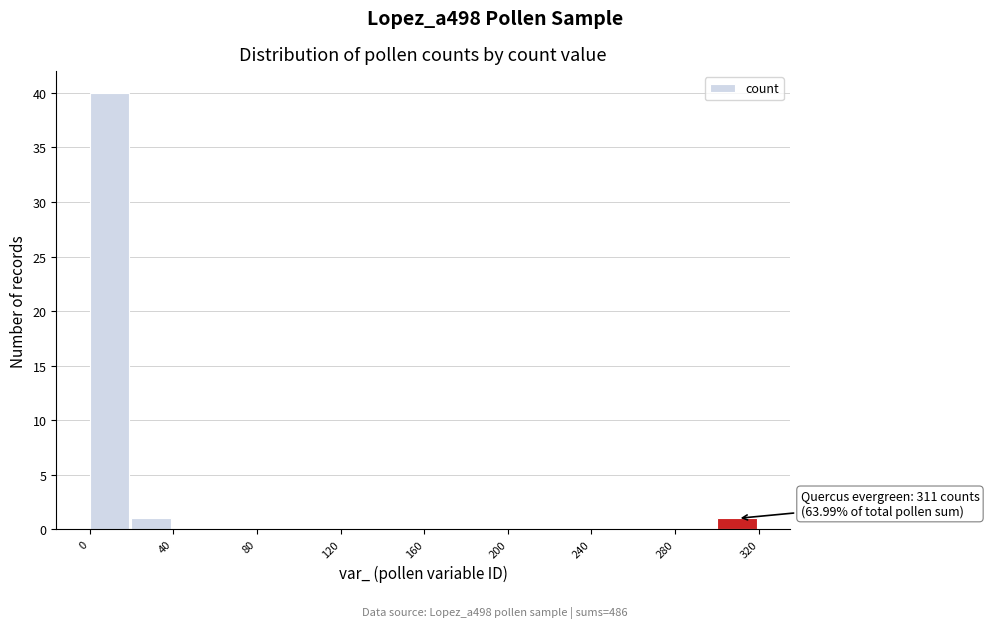

Which range on the x-axis has the tallest bar?

0 to 20